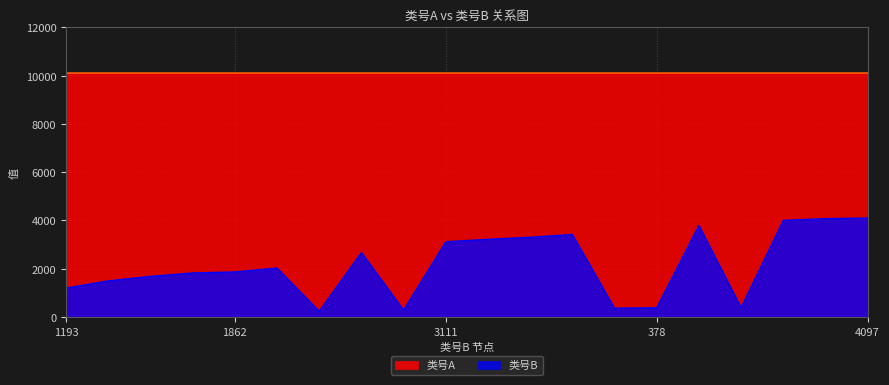

What is the smallest value displayed?

231